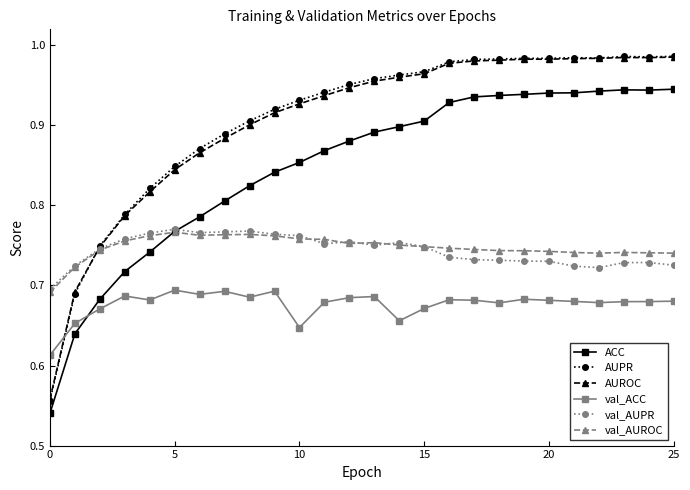

True or false: val_ACC and val_AUROC intersect in this chart.

False